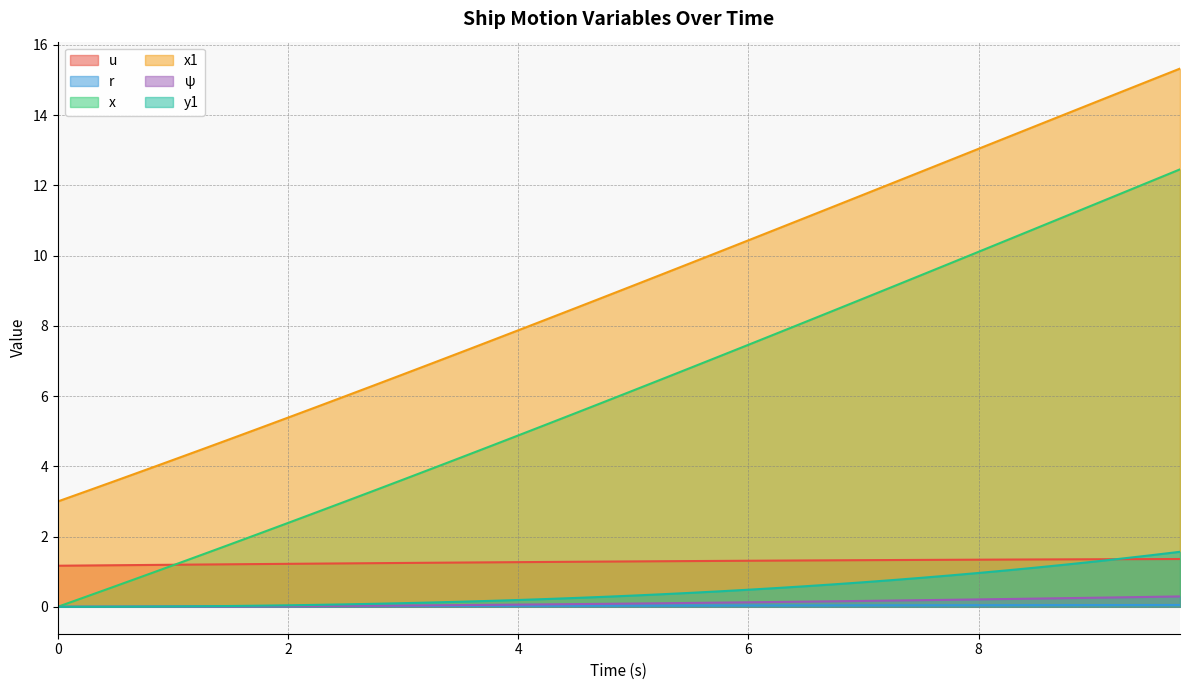

True or false: r has more than 1 points higher than both neighbors.

False